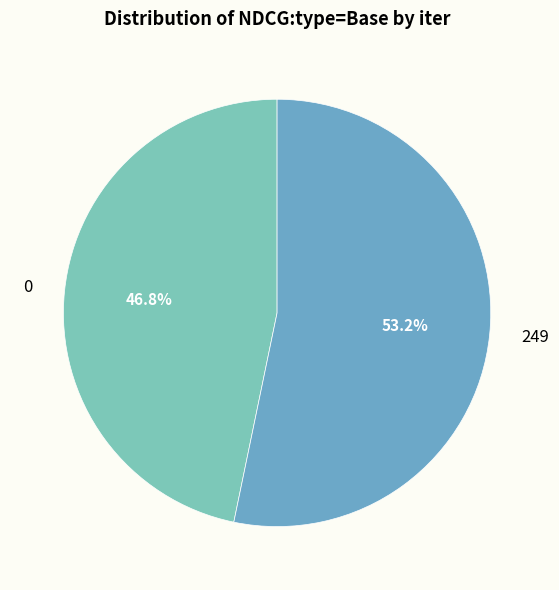

To the nearest percent, what percentage of the pie is 249?

53%